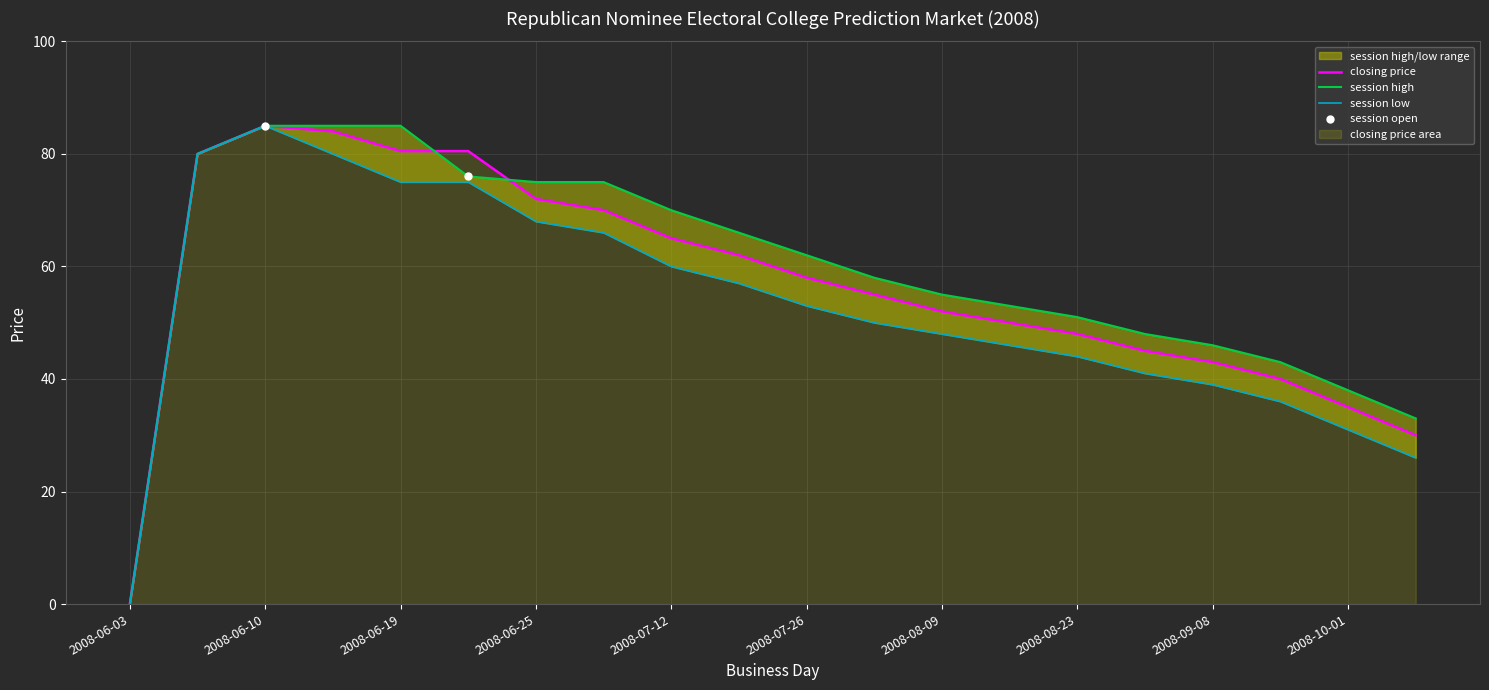

Is the value of session low at 2008-06-03 greater than the value of closing price at 2008-09-15?

No